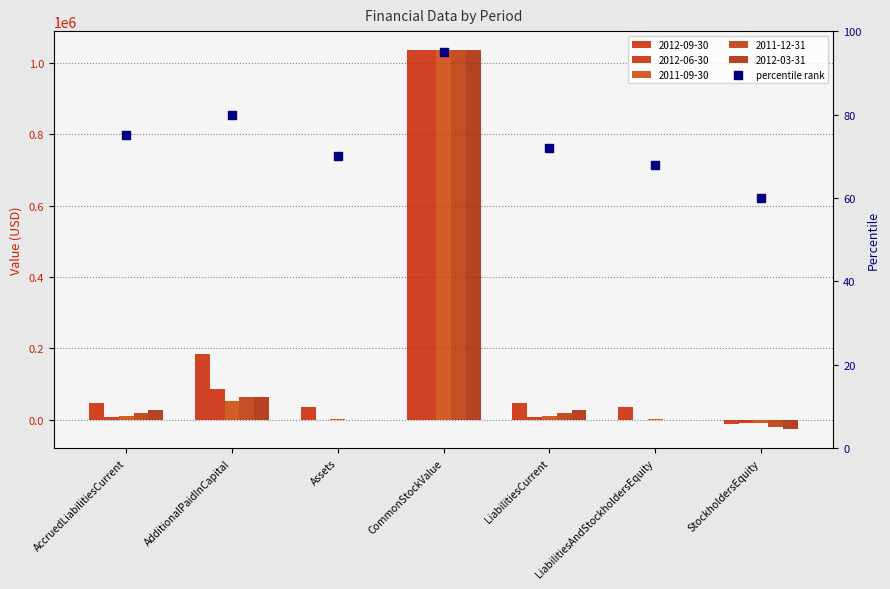

Between CommonStockValue and Assets, which is larger?

CommonStockValue